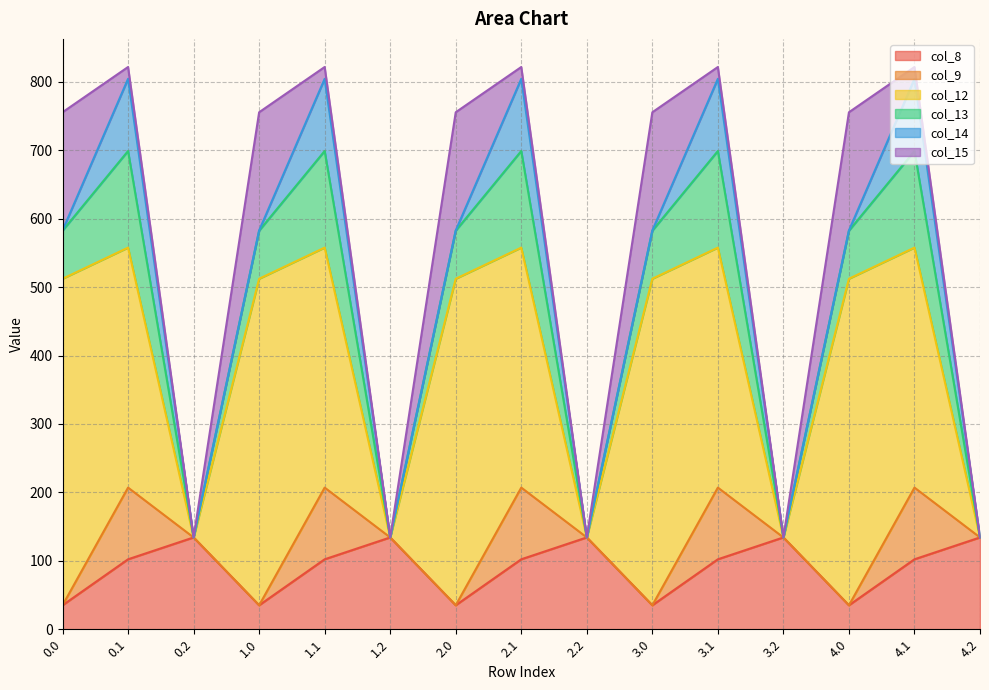

Is the value of col_8 at 0.1 greater than the value of col_12 at 2.0?

No